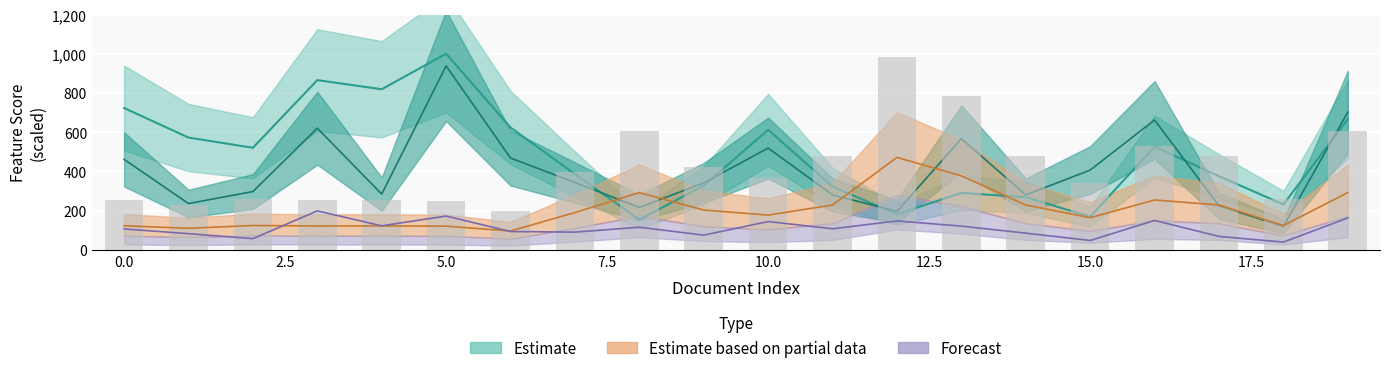

What is the greatest value displayed?

981.3